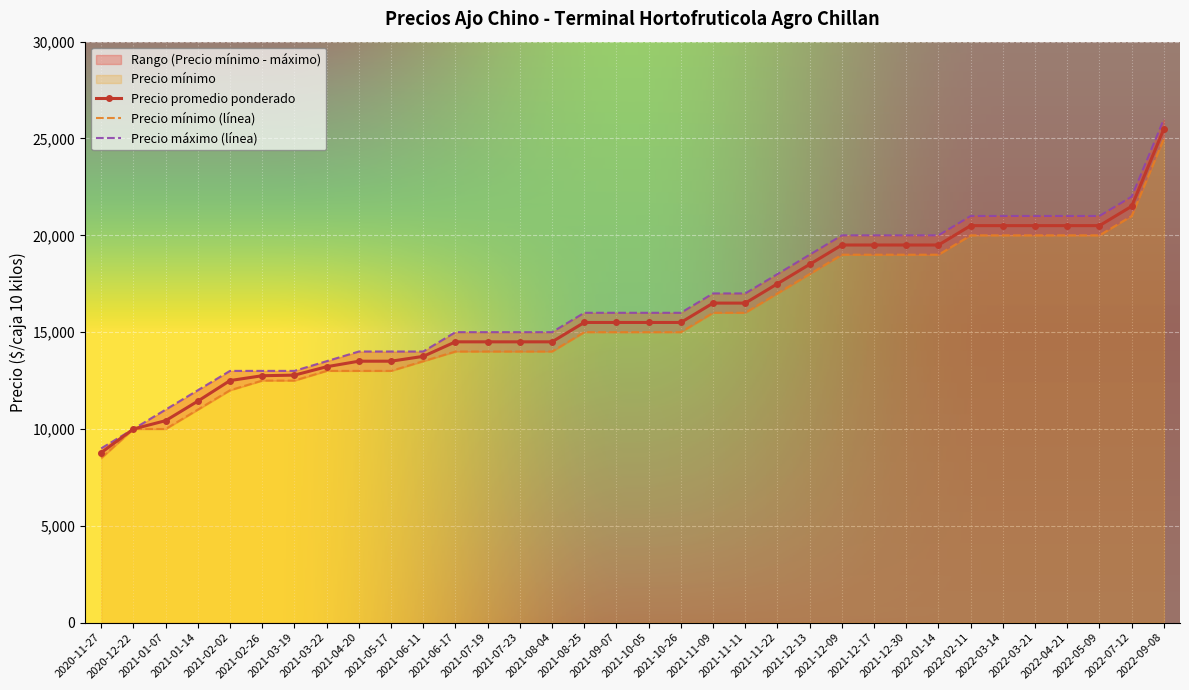

List the labels in order of Precio minimo value, smallest first.

2020-11-27, 2020-12-22, 2021-01-07, 2021-01-14, 2021-02-02, 2021-02-26, 2021-03-19, 2021-03-22, 2021-04-20, 2021-05-17, 2021-06-11, 2021-06-17, 2021-07-19, 2021-07-23, 2021-08-04, 2021-08-25, 2021-09-07, 2021-10-05, 2021-10-26, 2021-11-09, 2021-11-11, 2021-11-22, 2021-12-13, 2021-12-09, 2021-12-17, 2021-12-30, 2022-01-14, 2022-02-11, 2022-03-14, 2022-03-21, 2022-04-21, 2022-05-09, 2022-07-12, 2022-09-08